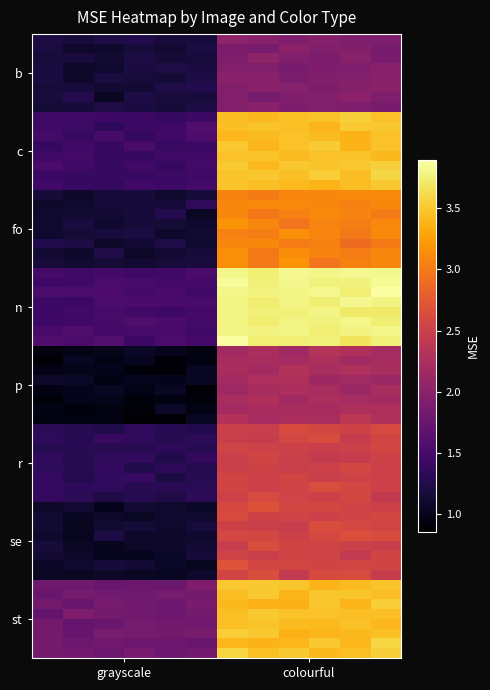

Which category has the lowest value across all series?

grayscale